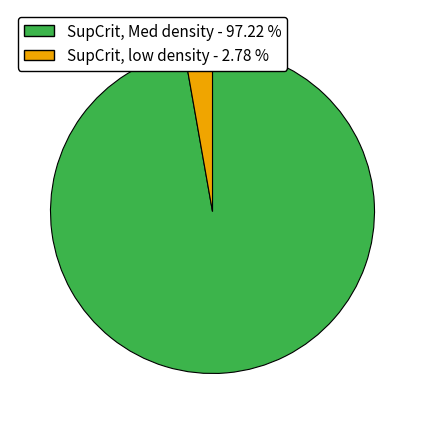

What is the ratio of the value at SupCrit, Med density to the value at SupCrit, low density?

35.0